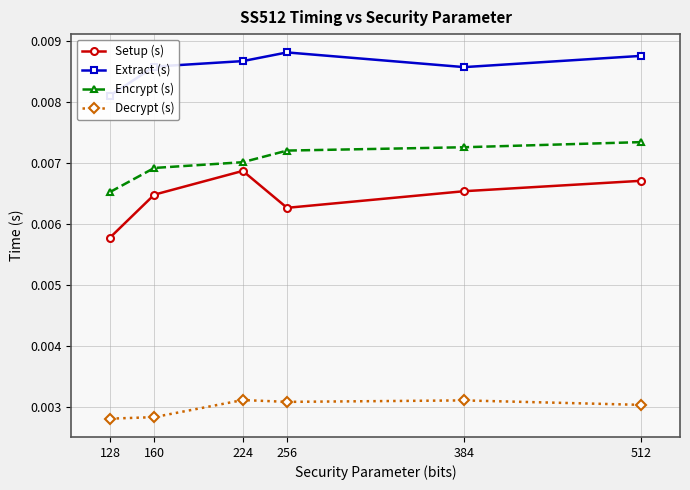

How many interior local peaks does the Setup (s) series have?

1